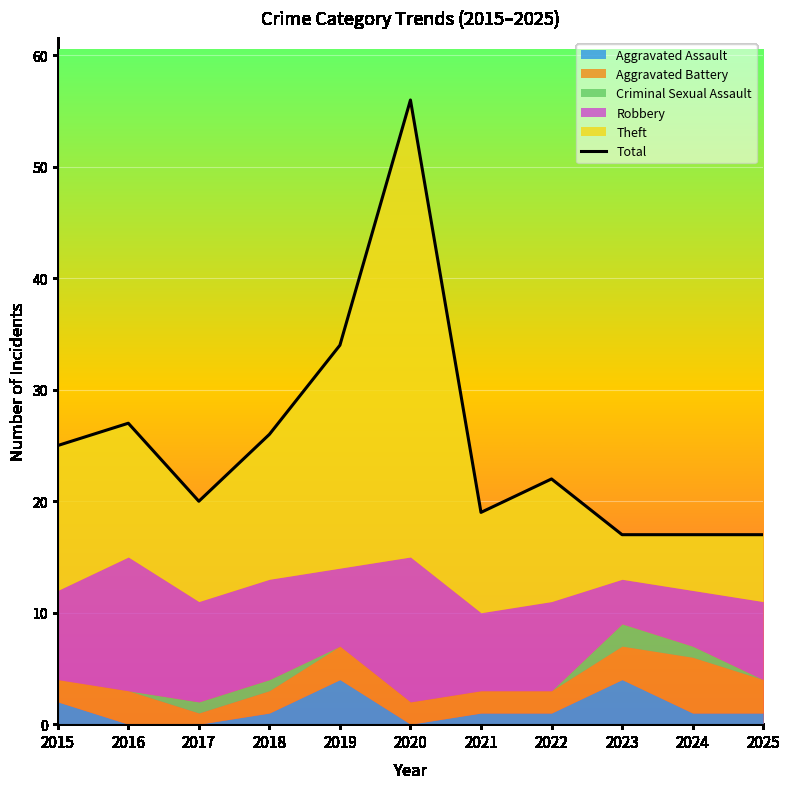

List the labels in order of value, largest first.

2020, 2019, 2016, 2018, 2015, 2022, 2017, 2021, 2023, 2024, 2025